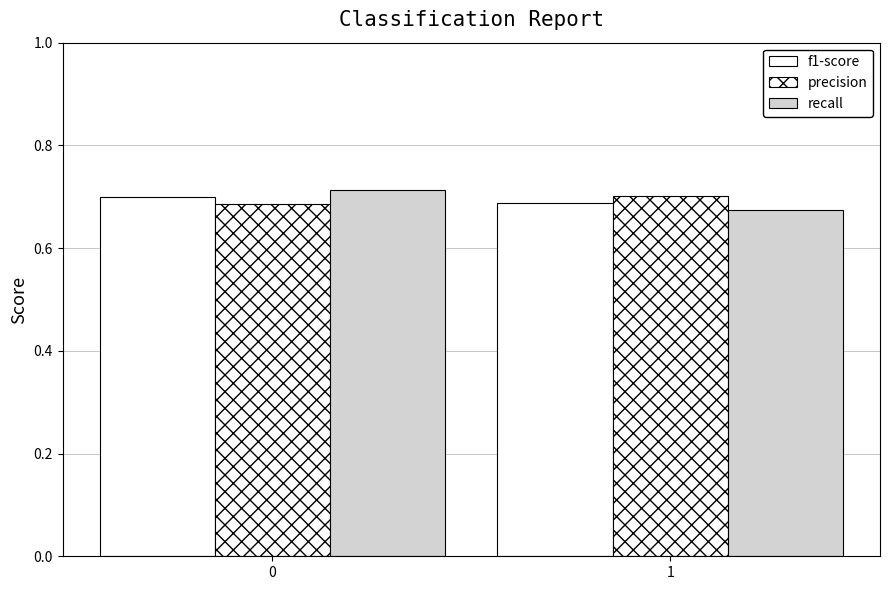

Read the precision value at 1.

0.7